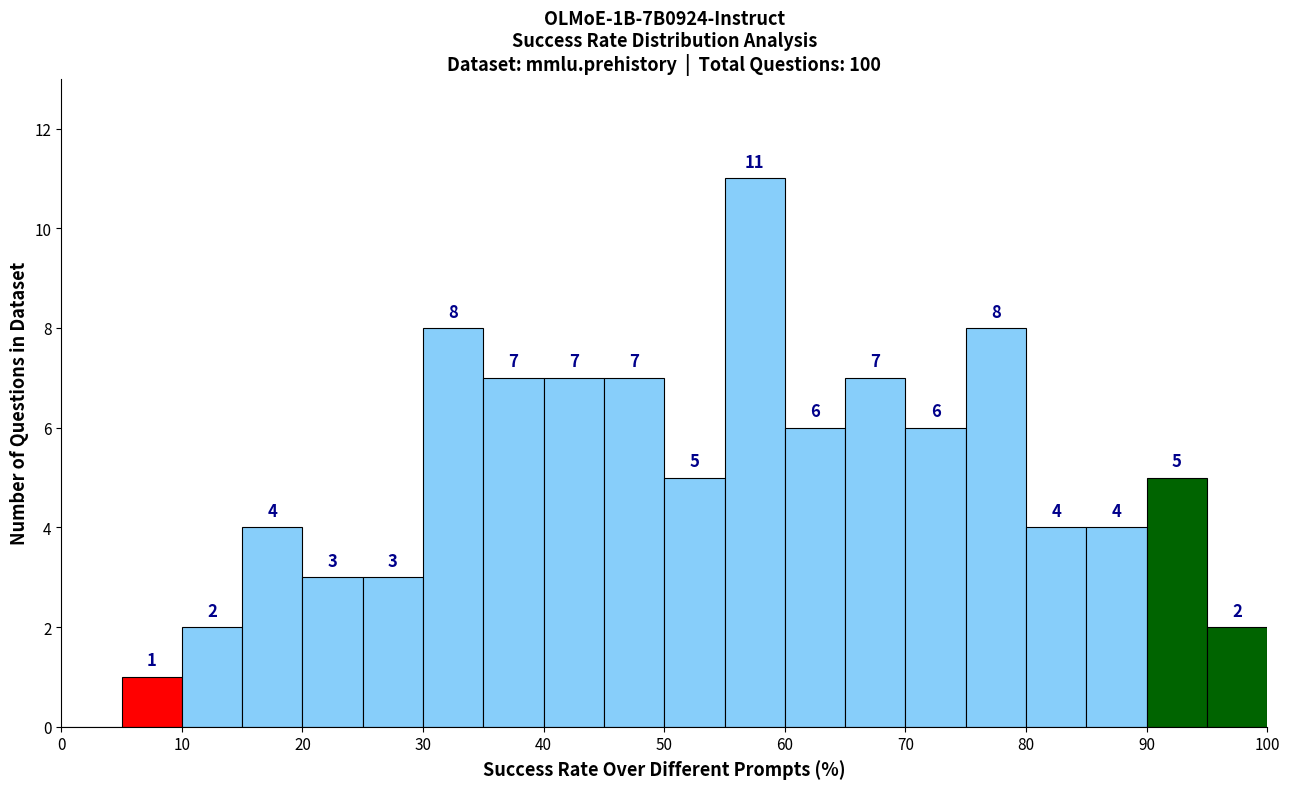

Which range on the x-axis has the tallest bar?

55 to 60